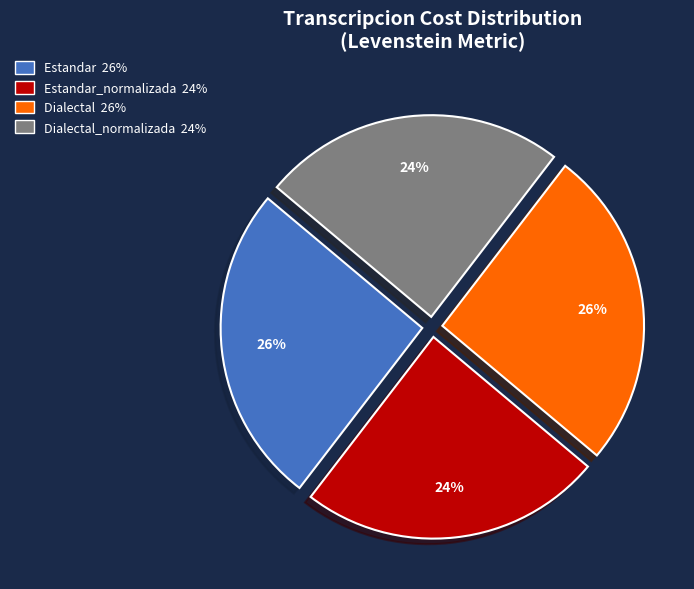

Is there a majority slice in this chart?

No